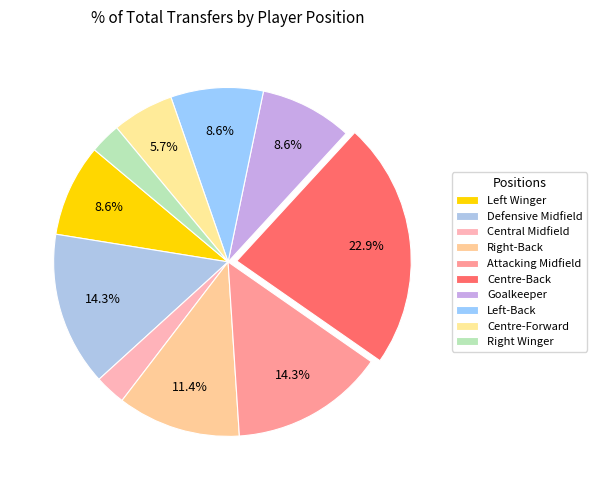

Count the number of slices in the pie.

10